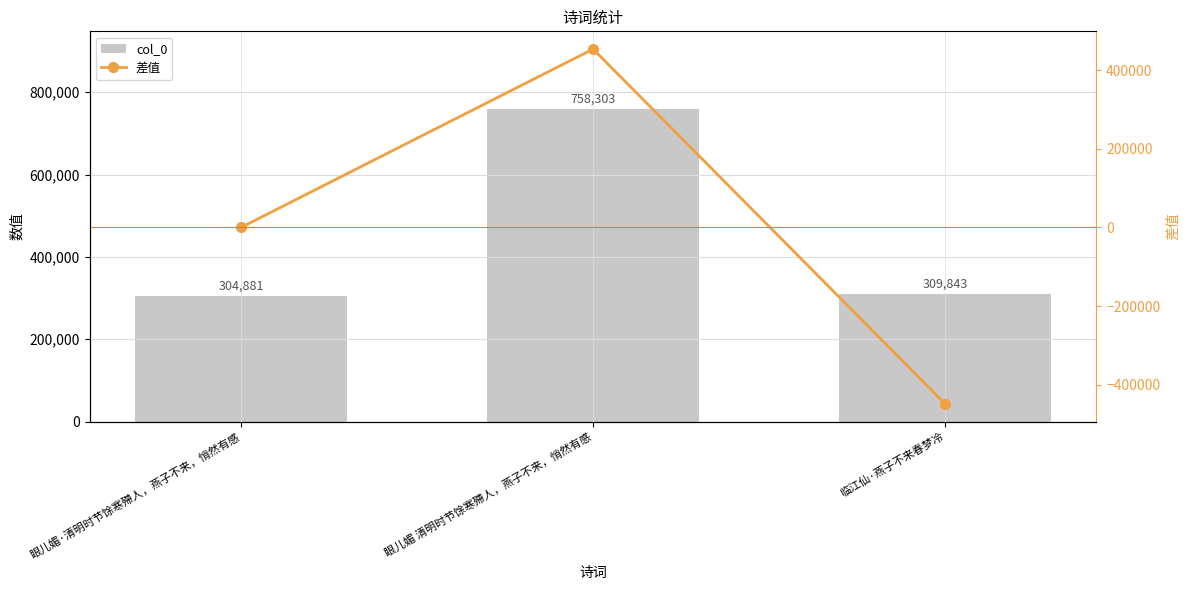

Rank the series at 临江仙·燕子不来春梦冷 from lowest to highest value.

差值, col_0